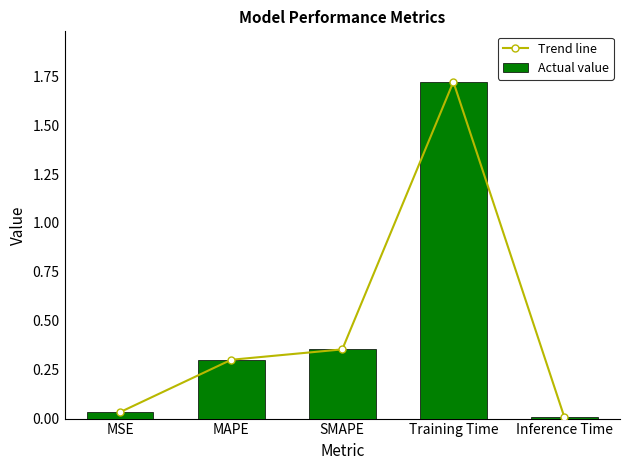

What position from the left is Training Time?

4